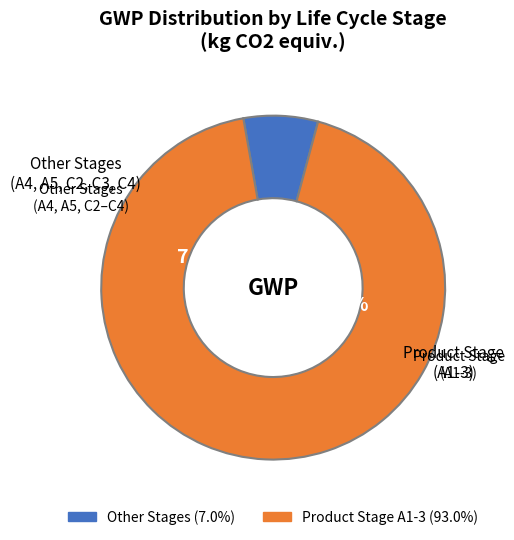

True or false: C4 Disposal accounts for 5% of the total.

False